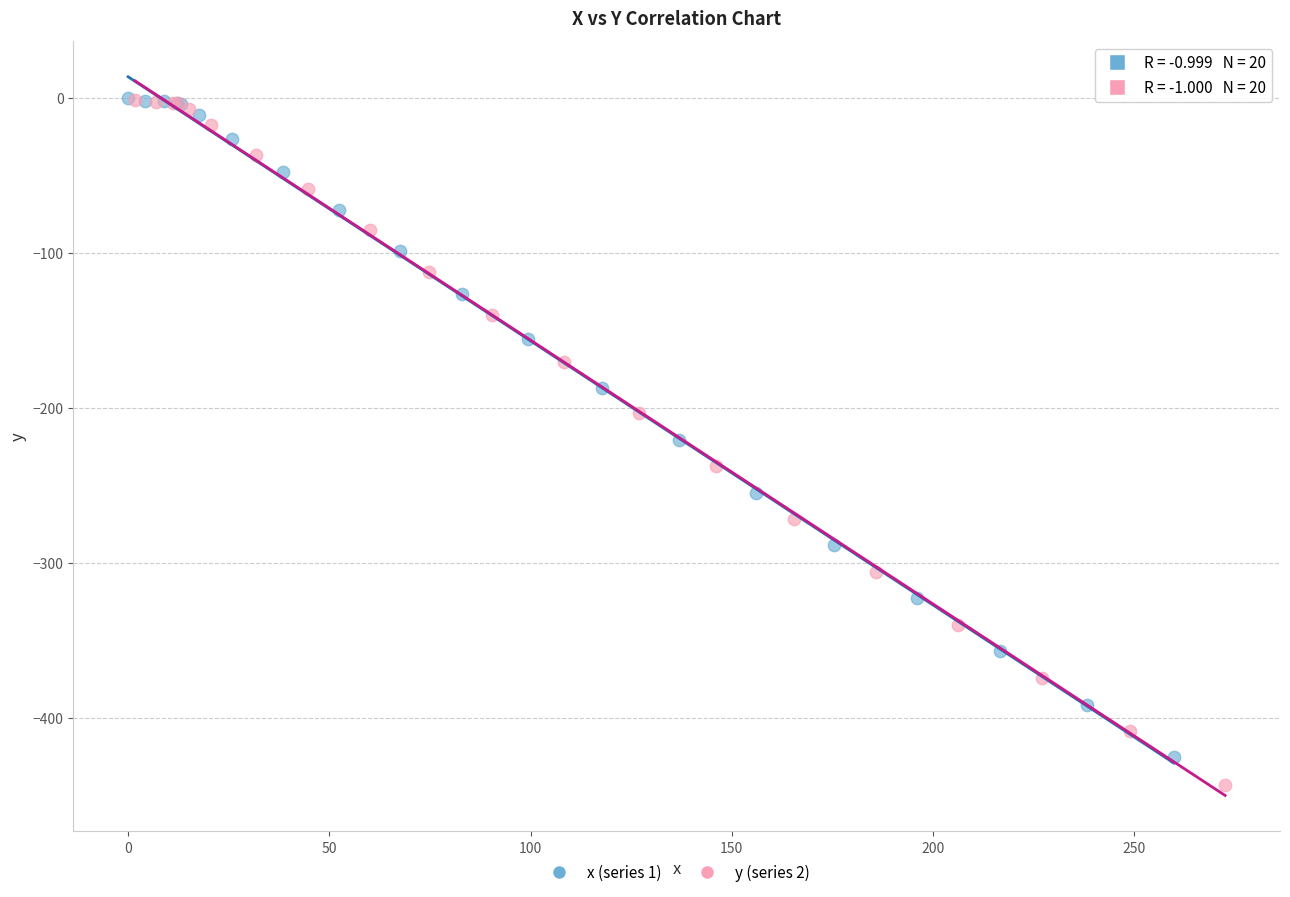

Which series reaches the minimum Y coordinate?

y (series 2)